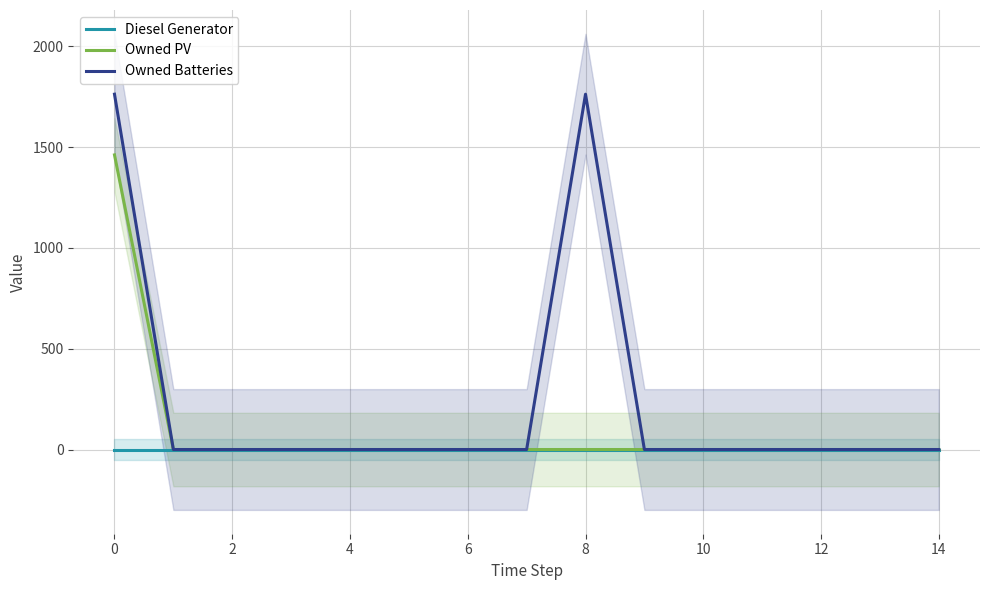

Rank the series by their maximum value, from highest to lowest.

Owned Batteries, Owned PV, Diesel Generator